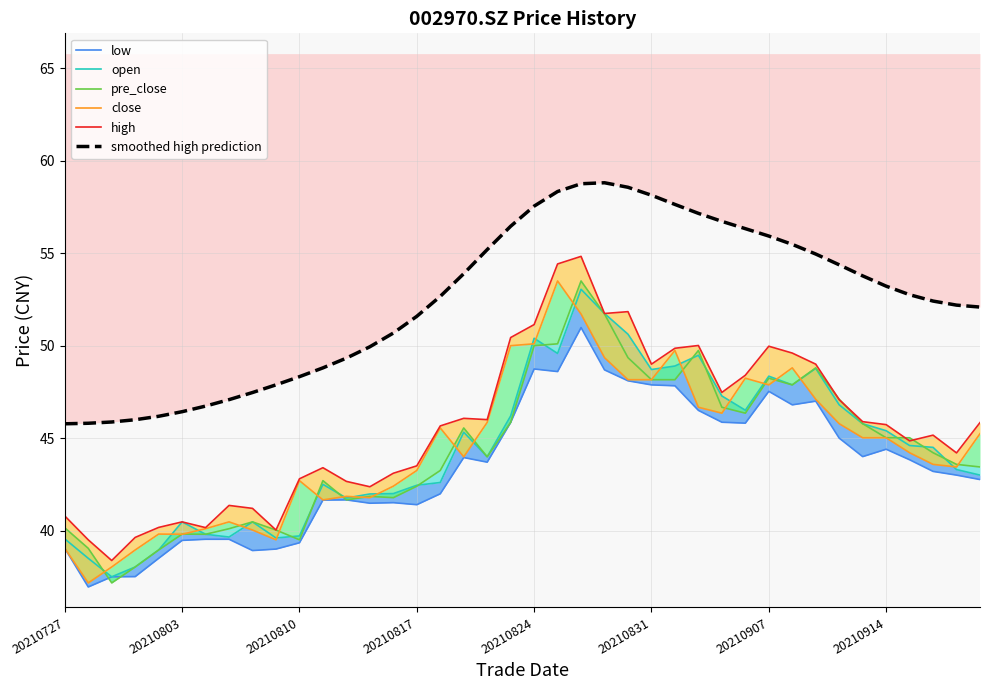

Reading left to right, extract all data points from this chart.

low: 39.0	37.0	37.5	37.5	38.5	39.5	39.5	39.5	38.9	39.0	39.3	41.6	41.7	41.5	41.5	41.4	42.0	44.0	43.7	45.9	48.7	48.6	51.0	48.7	48.1	47.9	47.8	46.5	45.9	45.8	47.5	46.8	47.0	45.0	44.0	44.4	43.8	43.2	43.0	42.8
open: 39.5	38.5	37.5	38.0	39.0	40.5	39.8	39.6	40.5	39.6	39.7	42.5	41.8	42.0	42.0	42.5	42.6	45.3	44.0	46.2	50.4	49.6	53.0	51.7	50.6	48.7	48.9	49.5	47.3	46.5	48.4	47.9	48.8	46.8	45.8	45.4	44.6	44.5	43.3	43.0
pre_close: 40.1	39.0	37.2	38.0	39.0	39.8	39.8	40.1	40.5	40.0	39.5	42.7	41.7	41.9	41.8	42.4	43.2	45.5	44.0	45.9	50.0	50.1	53.5	51.7	49.4	48.2	48.2	49.7	46.7	46.4	48.2	47.9	48.8	47.1	45.8	45.0	45.0	44.2	43.6	43.4
close: 39.0	37.2	38.0	39.0	39.8	39.8	40.1	40.5	40.0	39.5	42.7	41.7	41.9	41.8	42.4	43.2	45.5	44.0	45.9	50.0	50.1	53.5	51.7	49.4	48.2	48.2	49.7	46.7	46.4	48.2	47.9	48.8	47.1	45.8	45.0	45.0	44.2	43.6	43.4	45.2
high: 40.8	39.5	38.4	39.6	40.2	40.5	40.2	41.4	41.2	40.0	42.8	43.4	42.7	42.4	43.1	43.5	45.7	46.1	46.0	50.4	51.1	54.4	54.8	51.7	51.8	49.0	49.9	50.0	47.5	48.4	50.0	49.6	49.0	47.1	45.9	45.7	44.9	45.2	44.2	45.8
smoothed high prediction: 45.8	45.8	45.9	46.0	46.2	46.4	46.7	47.1	47.5	47.9	48.3	48.8	49.3	49.9	50.7	51.6	52.7	53.9	55.2	56.5	57.5	58.3	58.8	58.8	58.6	58.1	57.6	57.2	56.7	56.3	55.9	55.5	55.0	54.4	53.8	53.2	52.8	52.4	52.2	52.1